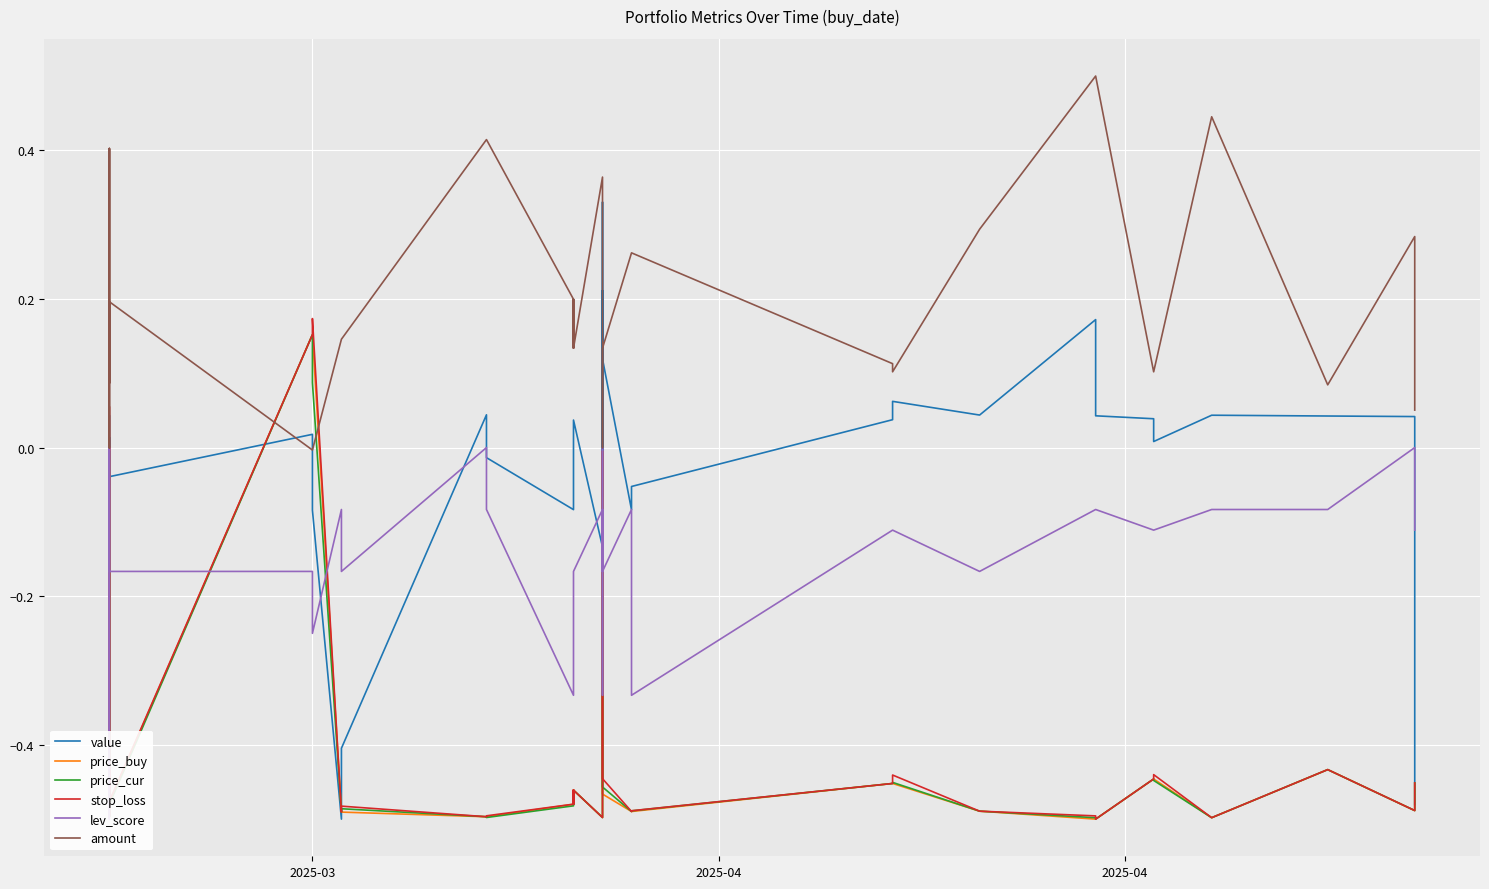

Is the value of price_cur at 21 greater than the value of lev_score at 3?

No